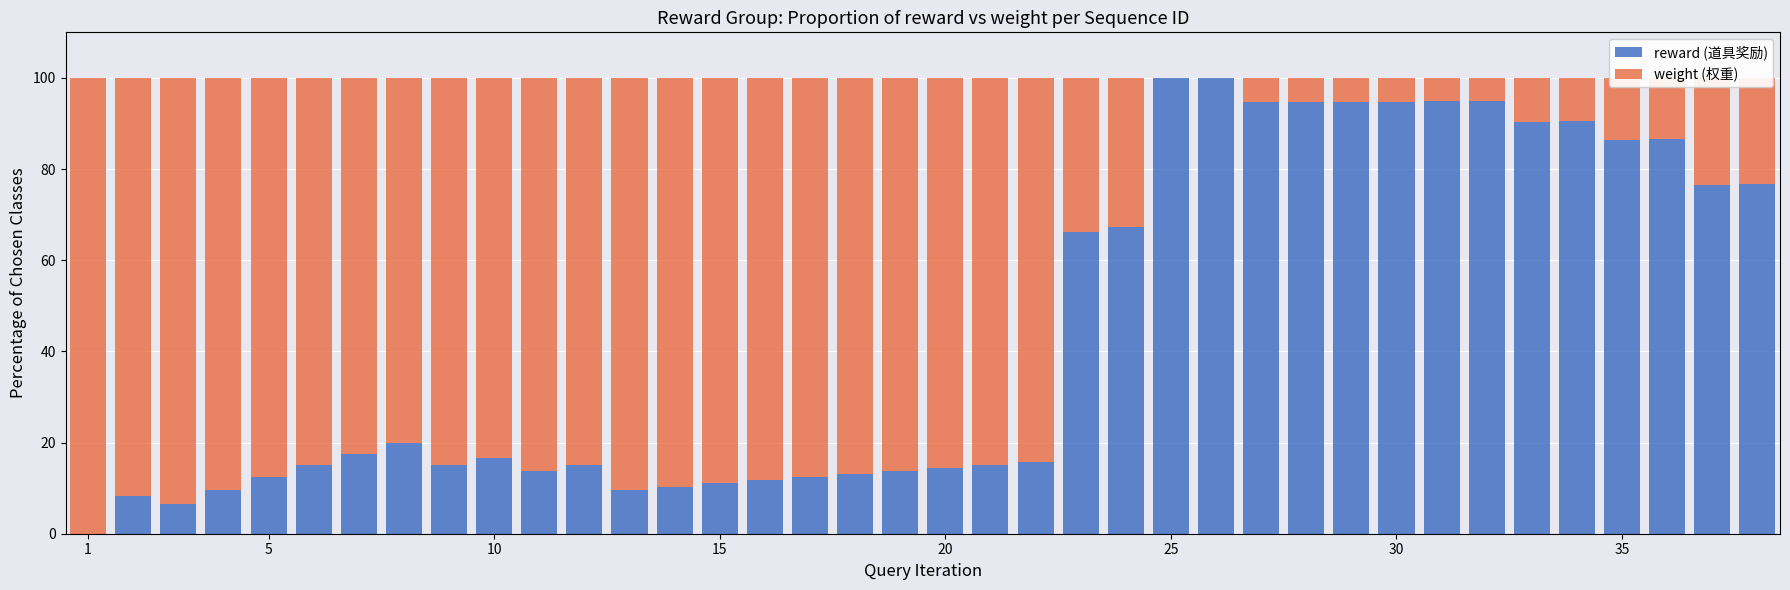

What is the maximum value for reward (道具奖励)?

100.0